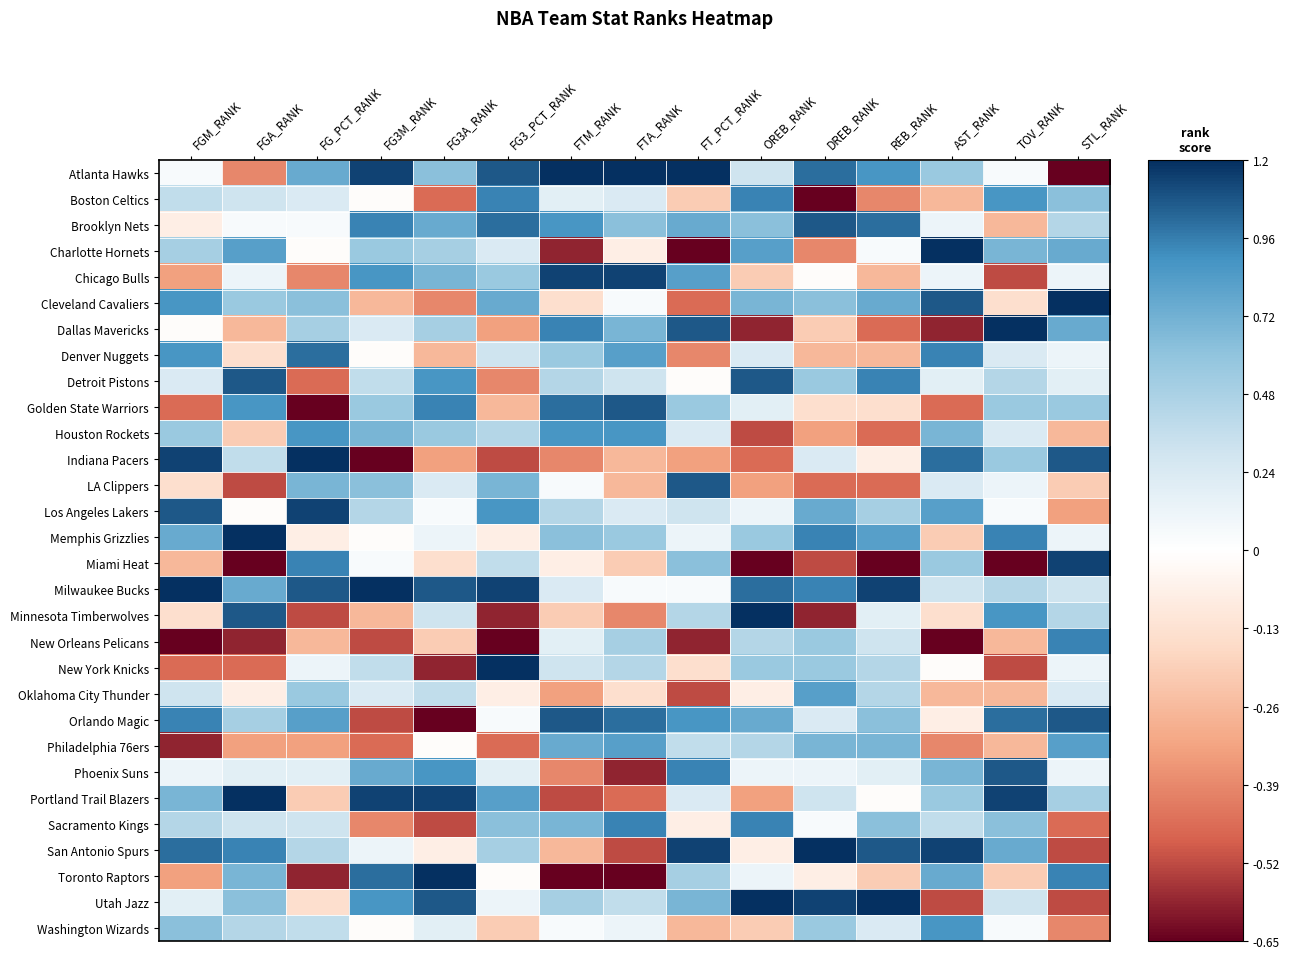

How many positive values does the Toronto Raptors series have?

7